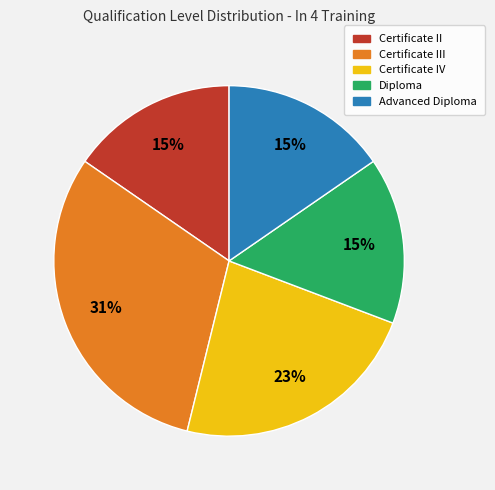

To the nearest percent, what is the average slice percentage?

20%